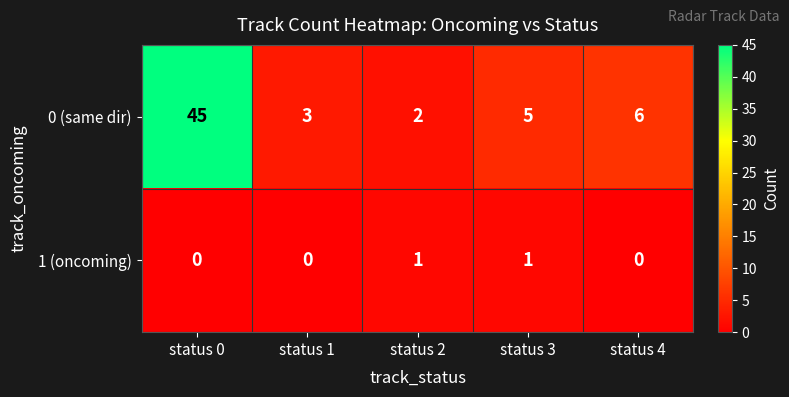

How many 1 (oncoming) values are between 0 and 1?

5